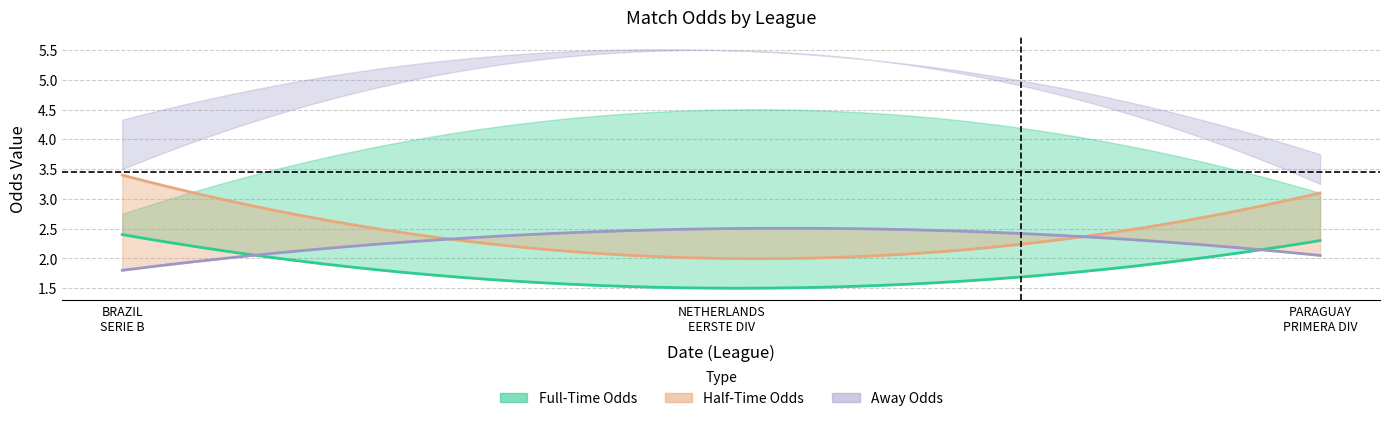

What is the difference between the maximum and minimum values in the Odd_A_FT series?

2.2